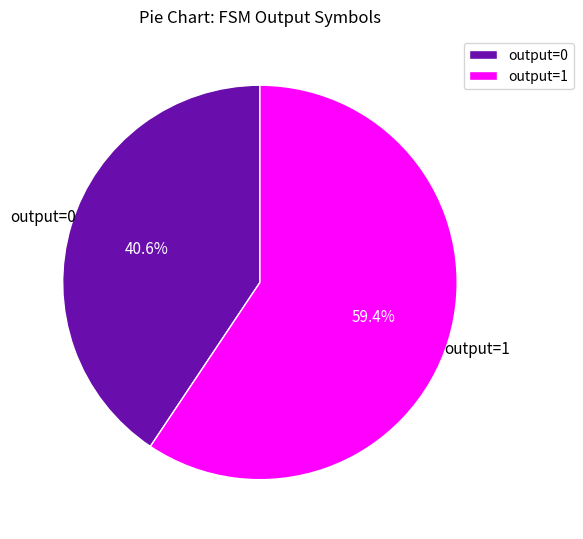

Which slice is the smallest?

output=0